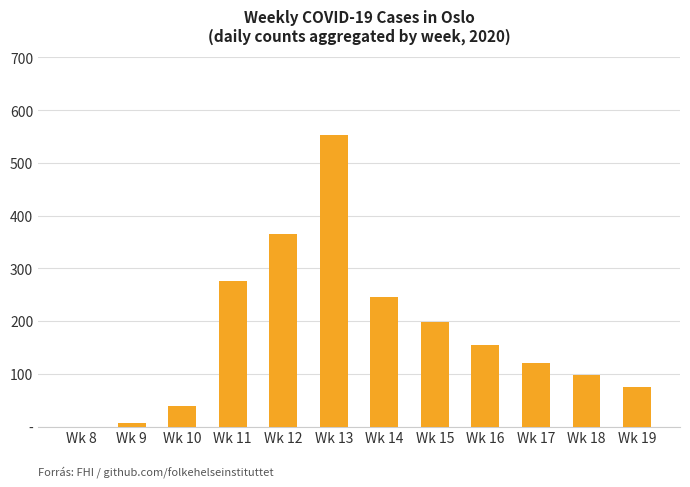

What is the difference between the maximum and minimum values?

552